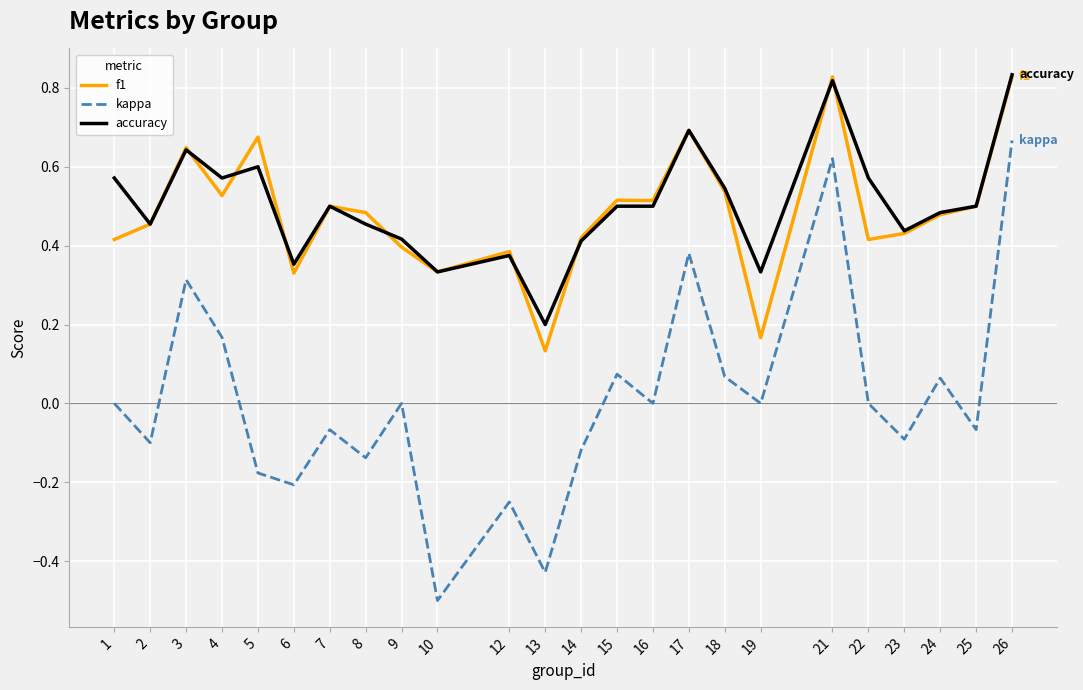

At 13, list the series in order from largest to smallest.

accuracy, f1, kappa